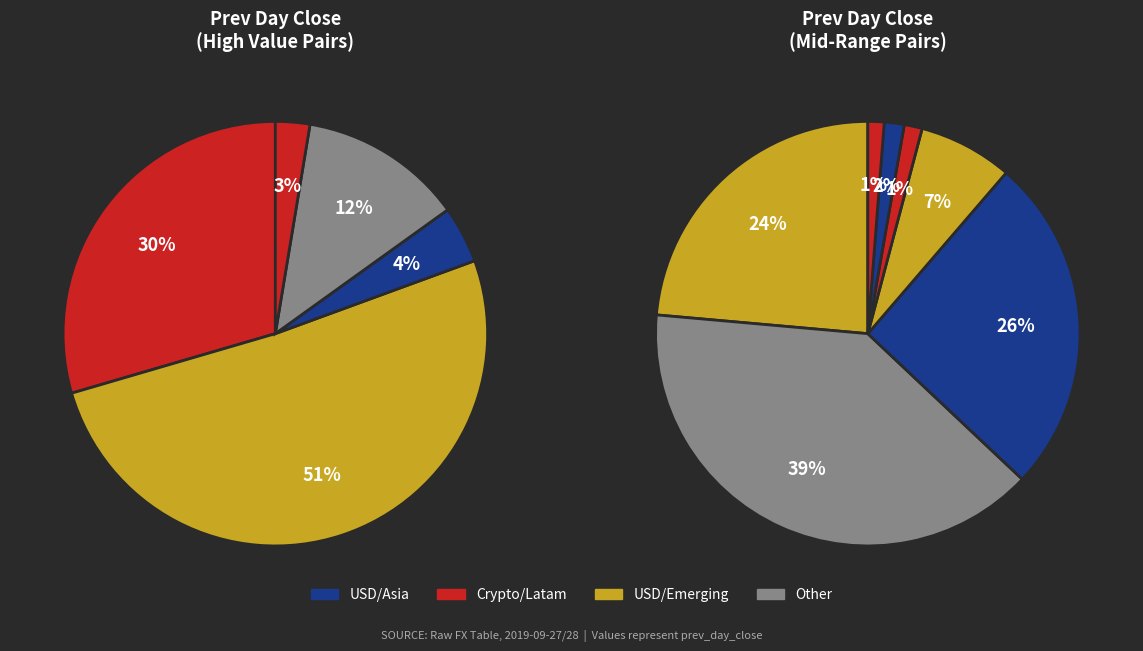

Is USDCLP the majority of the pie?

No